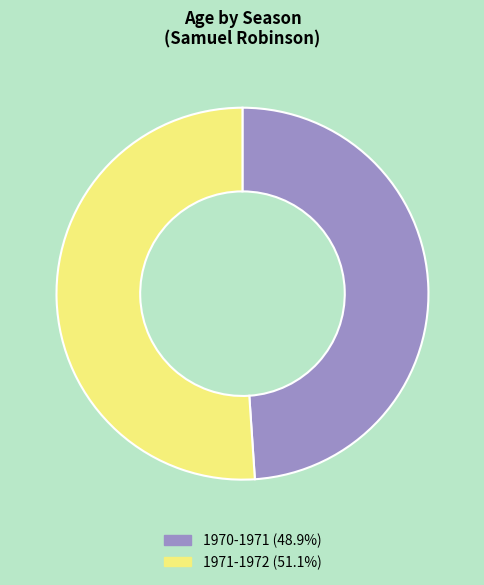

Rank the categories by value from highest to lowest.

1971-1972, 1970-1971